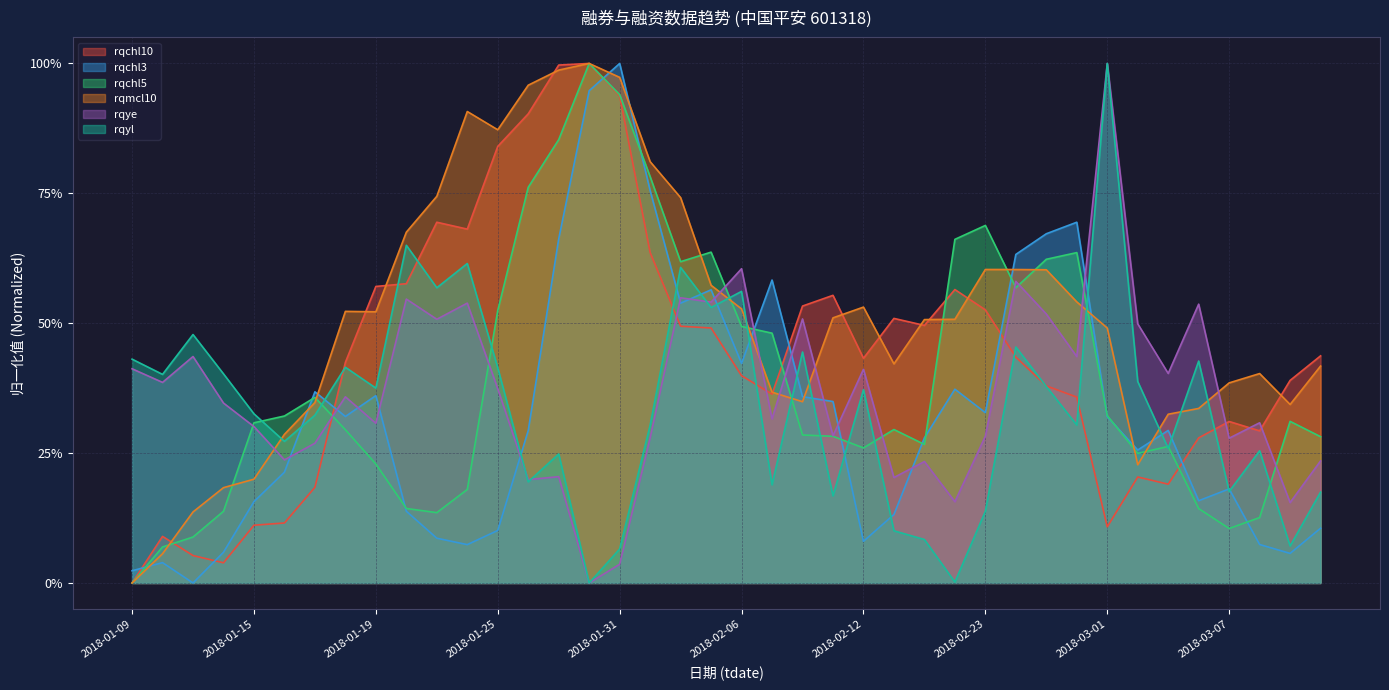

Does the chart display data point markers on the line(s)?

No